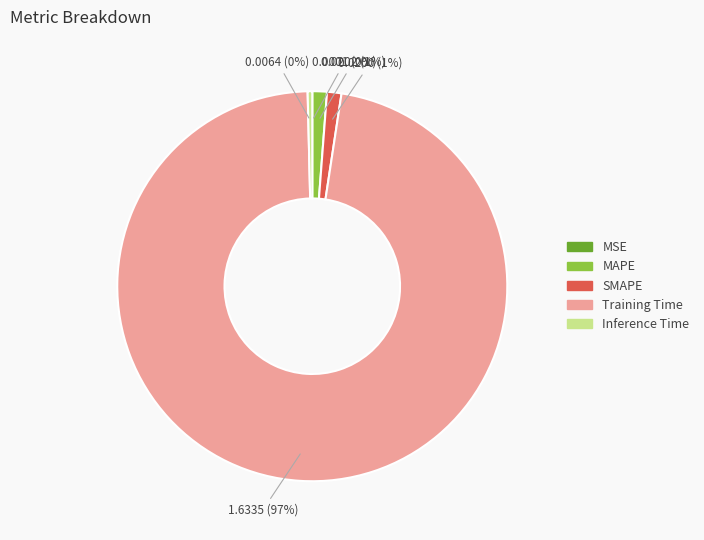

What is the largest slice in the pie chart?

Training Time